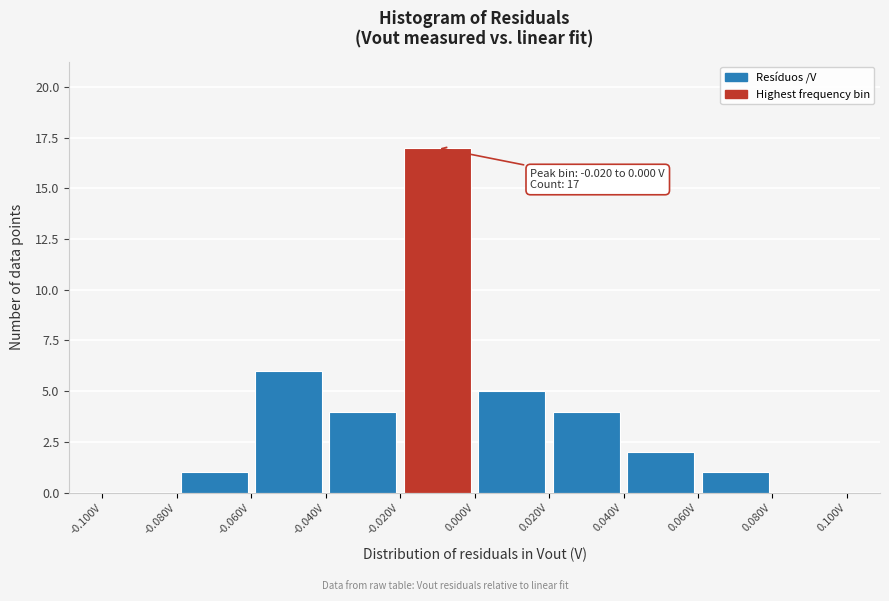

Over which range of the x-axis is the bar tallest?

-0.02 to 0.00